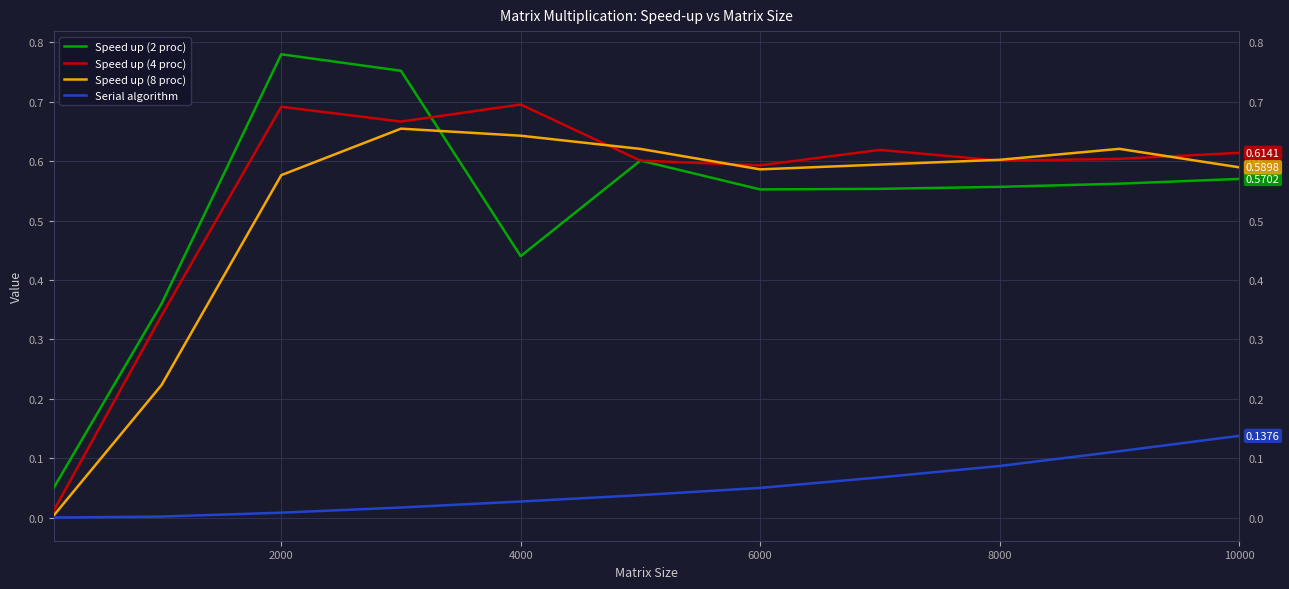

At how many categories does at least one series exceed 0?

11